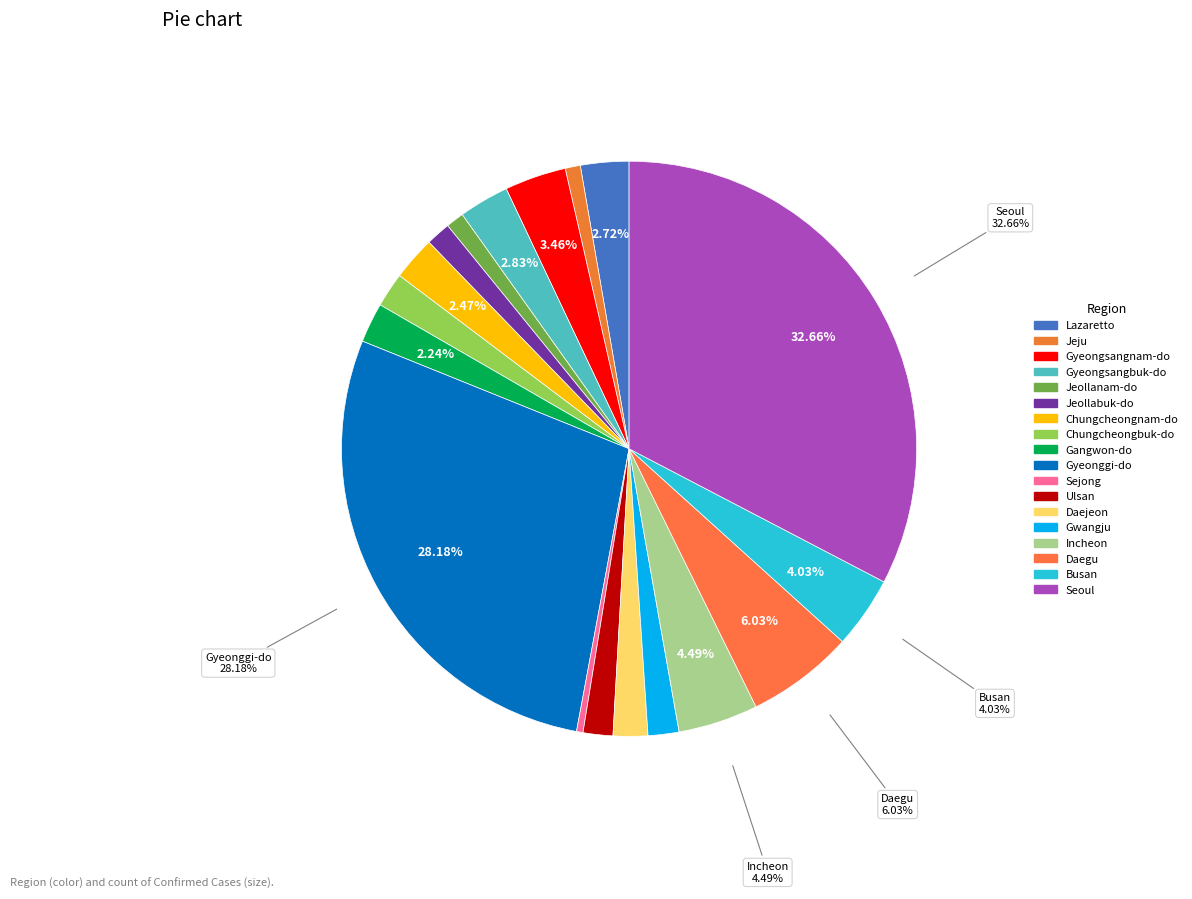

To the nearest percent, what is the difference between the largest and smallest slice percentages?

32%